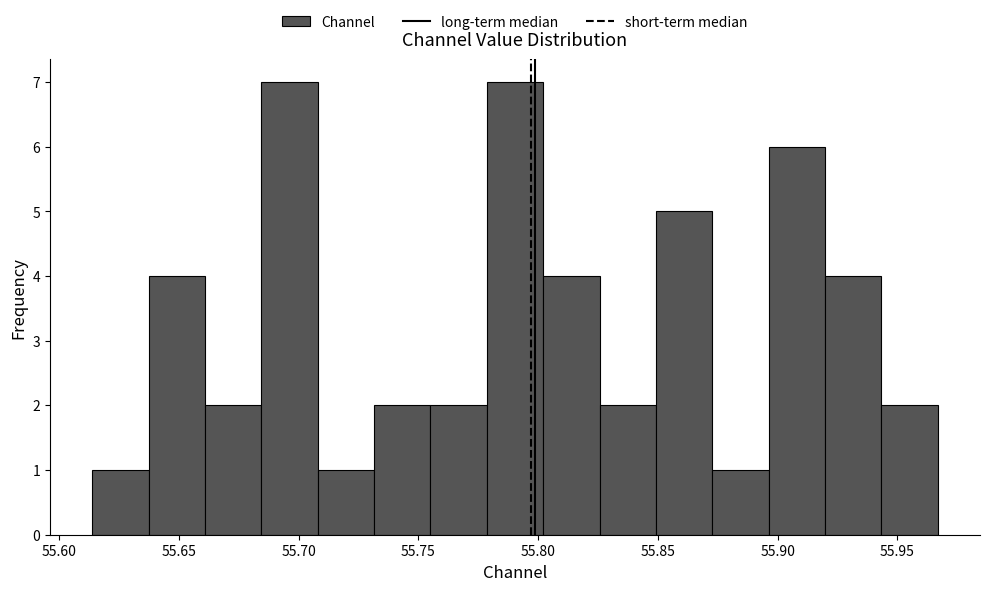

Reading left to right, list every bar in this chart as the range it spans on the x-axis followed by its height. Neither the bar edges nor the heights are printed on the chart, so give them approximately, as read against the axes.

55.615 to 55.635: 1
55.635 to 55.660: 4
55.660 to 55.685: 2
55.685 to 55.710: 7
55.710 to 55.730: 1
55.730 to 55.755: 2
55.755 to 55.780: 2
55.780 to 55.800: 7
55.800 to 55.825: 4
55.825 to 55.850: 2
55.850 to 55.875: 5
55.875 to 55.895: 1
55.895 to 55.920: 6
55.920 to 55.945: 4
55.945 to 55.965: 2